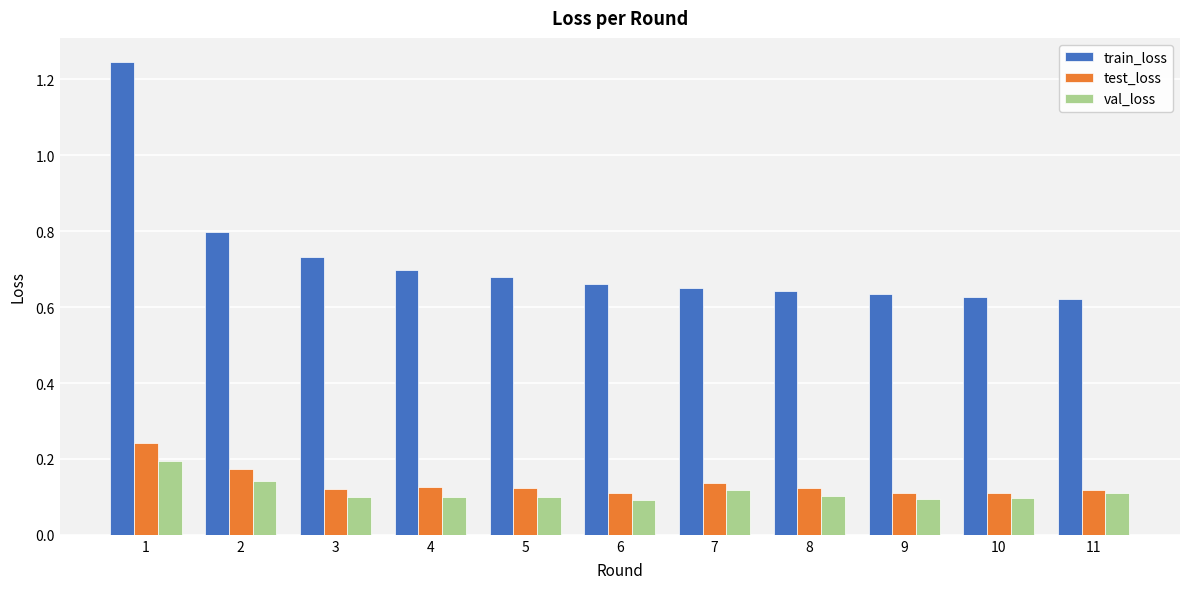

Which series has the widest spread of values?

train_loss